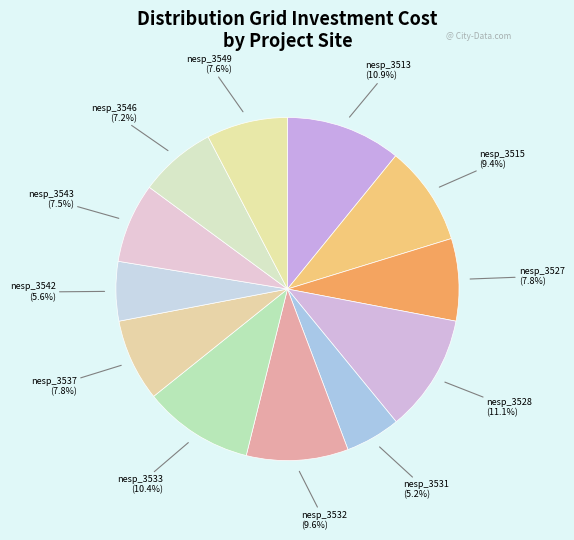

Does any single category account for the majority?

No